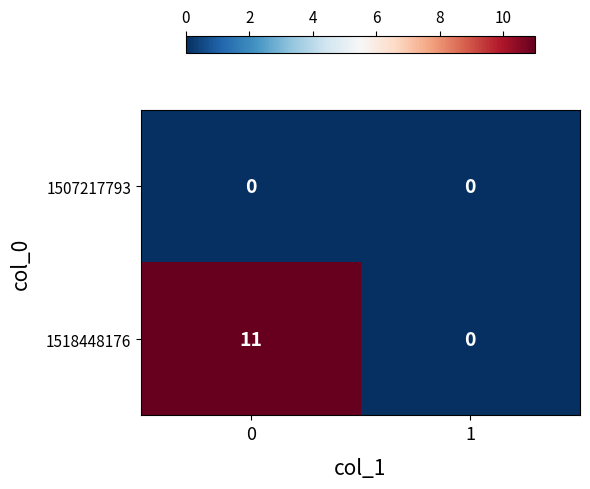

List the series in order of their peak value, highest first.

1518448176, 1507217793